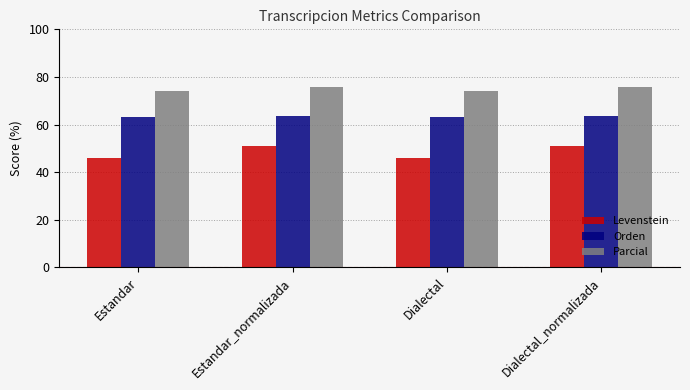

Is it true that Orden equals 63.7 at Dialectal_normalizada?

True